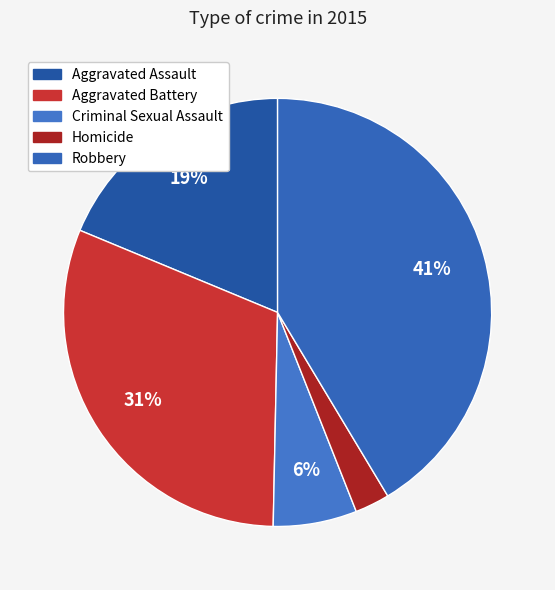

Is there any slice that represents more than half of the pie?

No